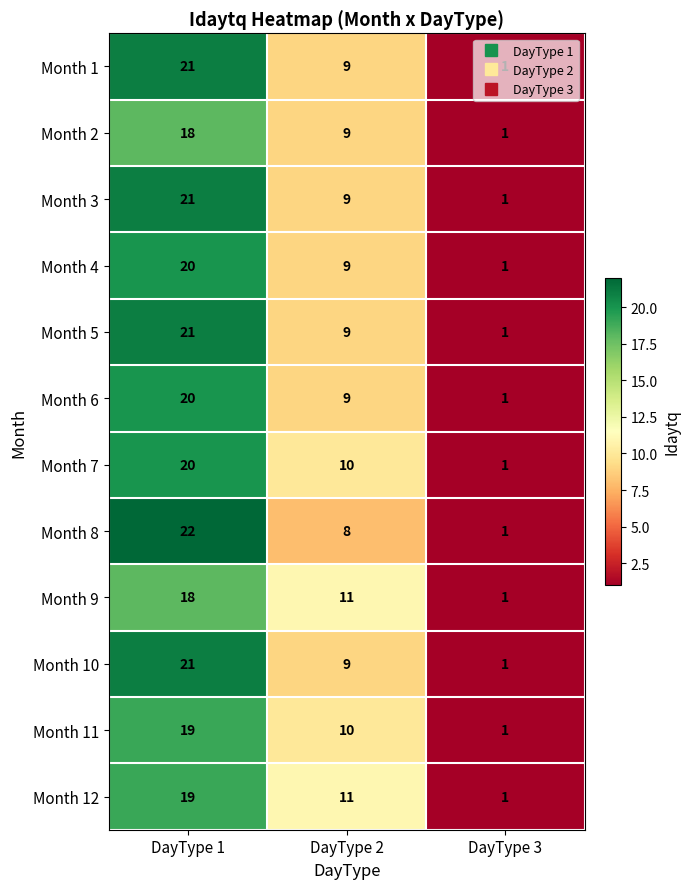

List the labels in order of Month 6 value, smallest first.

DayType 3, DayType 2, DayType 1